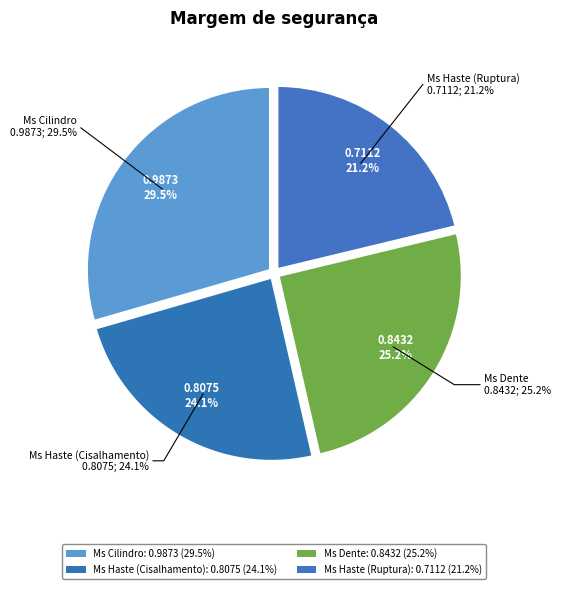

Does any single category account for the majority?

No